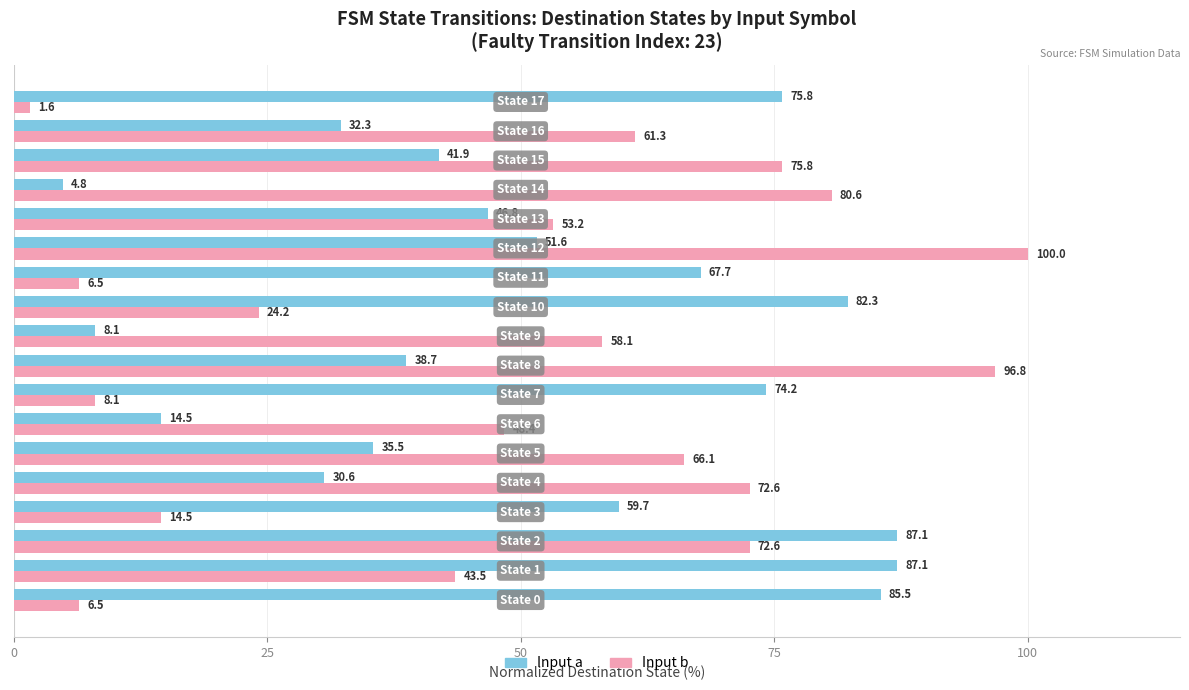

At how many categories does at least one series exceed 11?

18